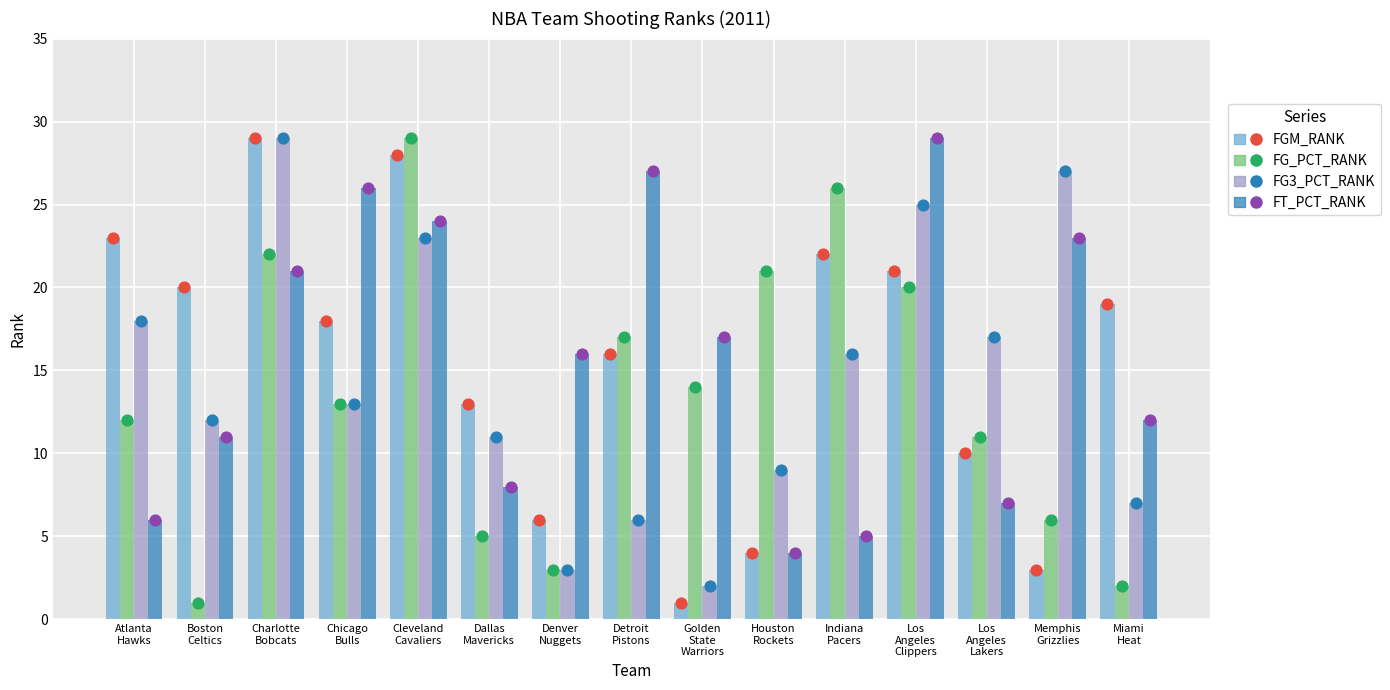

Is the value of FG_PCT_RANK at Atlanta
Hawks greater than the value of FG3_PCT_RANK at Miami
Heat?

Yes